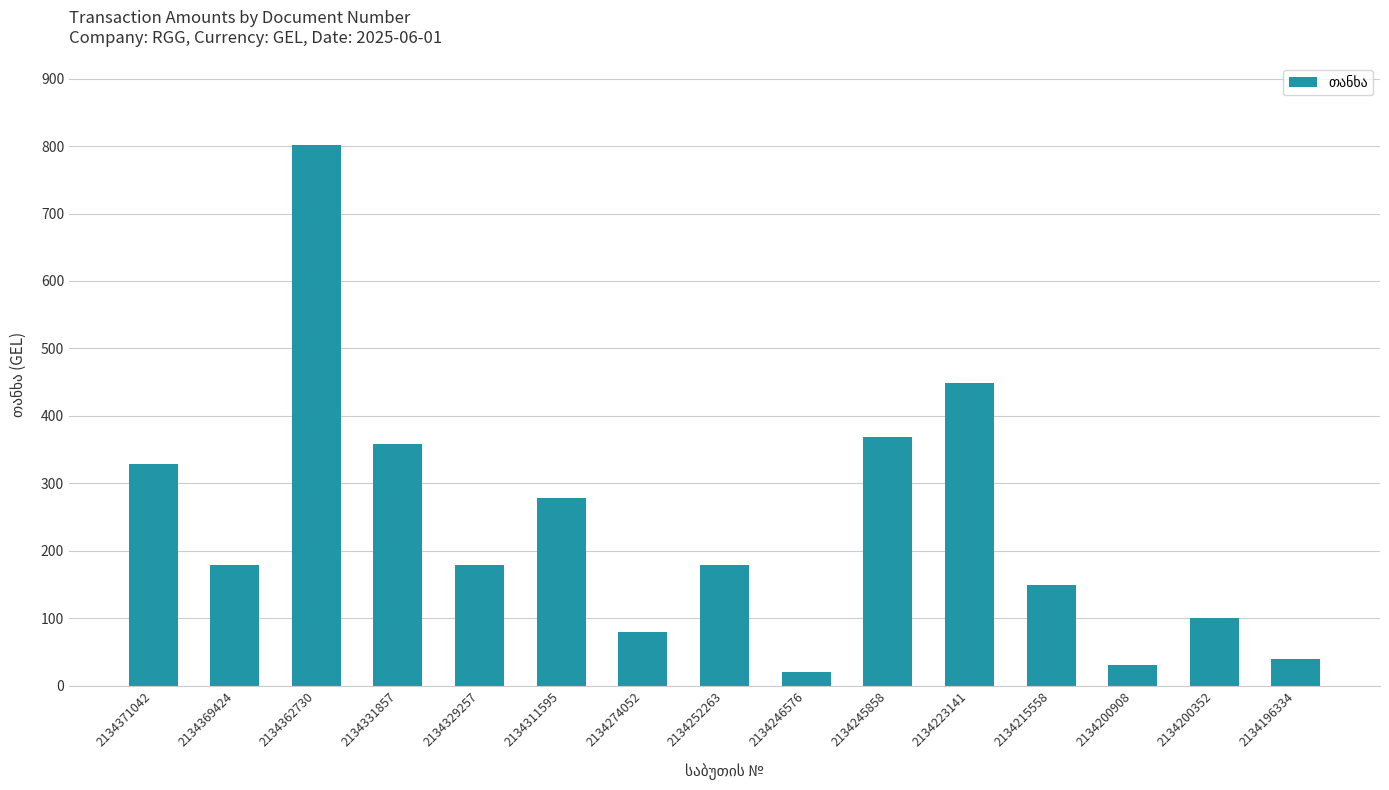

Approximately how many times larger is the value at 2134252263 compared to 2134369424?

1.0